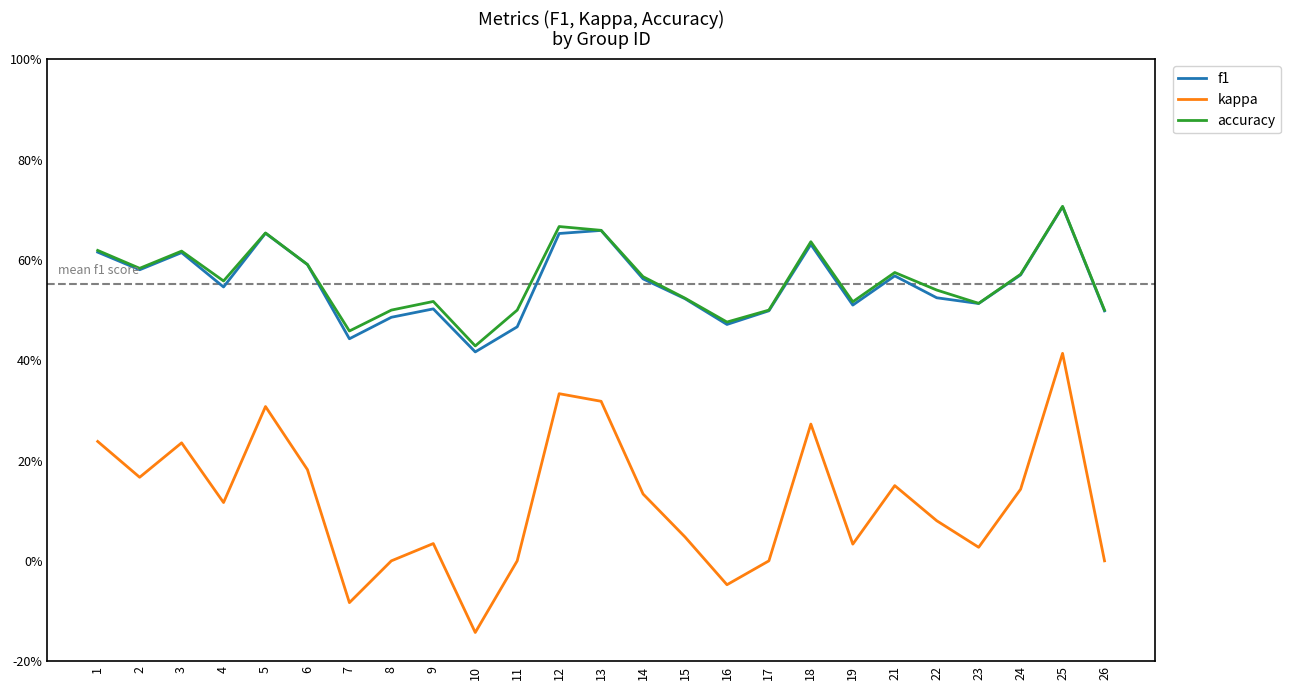

Reading left to right, transcribe all the data shown in this chart.

f1: 0.6	0.6	0.6	0.5	0.7	0.6	0.4	0.5	0.5	0.4	0.5	0.7	0.7	0.6	0.5	0.5	0.5	0.6	0.5	0.6	0.5	0.5	0.6	0.7	0.5
kappa: 0.2	0.2	0.2	0.1	0.3	0.2	-0.1	0.0	0.0	-0.1	0.0	0.3	0.3	0.1	0.0	-0.0	0.0	0.3	0.0	0.2	0.1	0.0	0.1	0.4	0.0
accuracy: 0.6	0.6	0.6	0.6	0.7	0.6	0.5	0.5	0.5	0.4	0.5	0.7	0.7	0.6	0.5	0.5	0.5	0.6	0.5	0.6	0.5	0.5	0.6	0.7	0.5